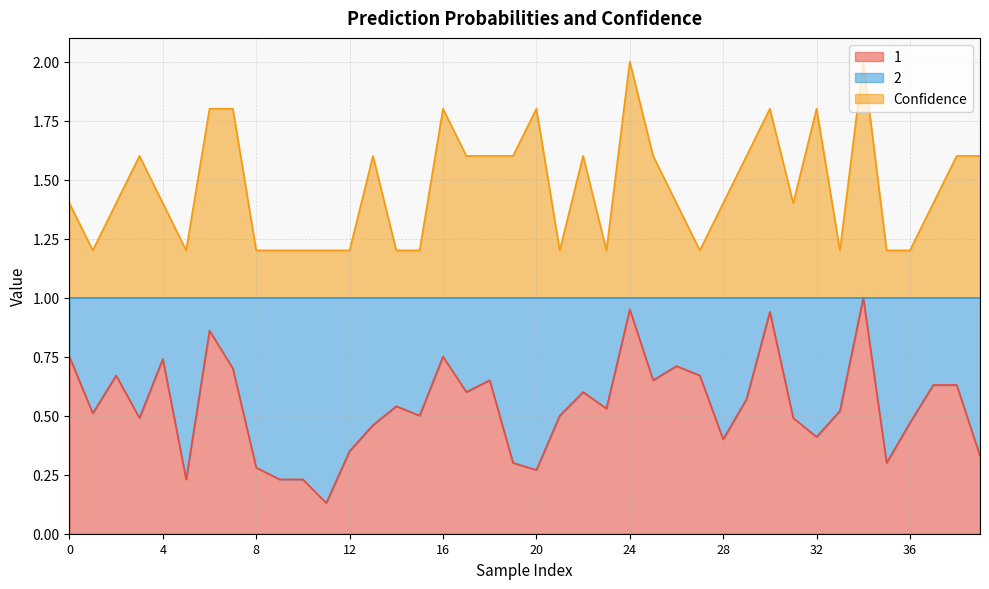

True or false: 1 has a value of 0.7 at 25.

True